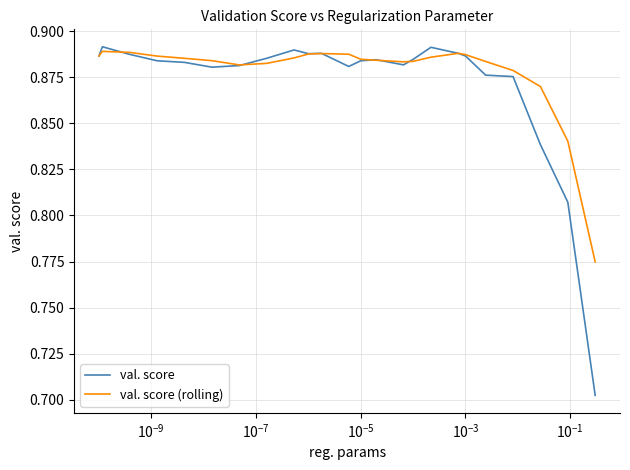

Which series has the largest range (max minus min)?

val. score